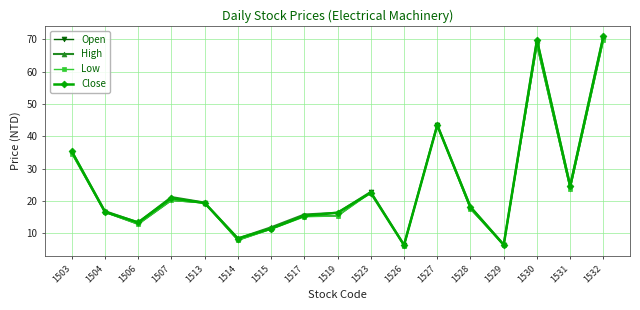

True or false: Open has more than 2 points higher than both neighbors.

True